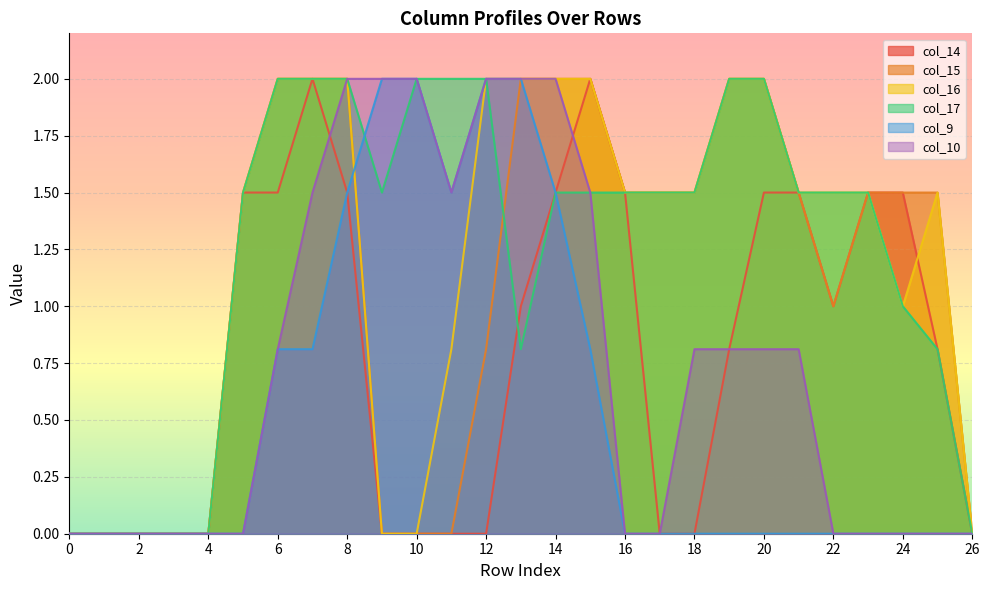

How many lines are shown in the chart?

6